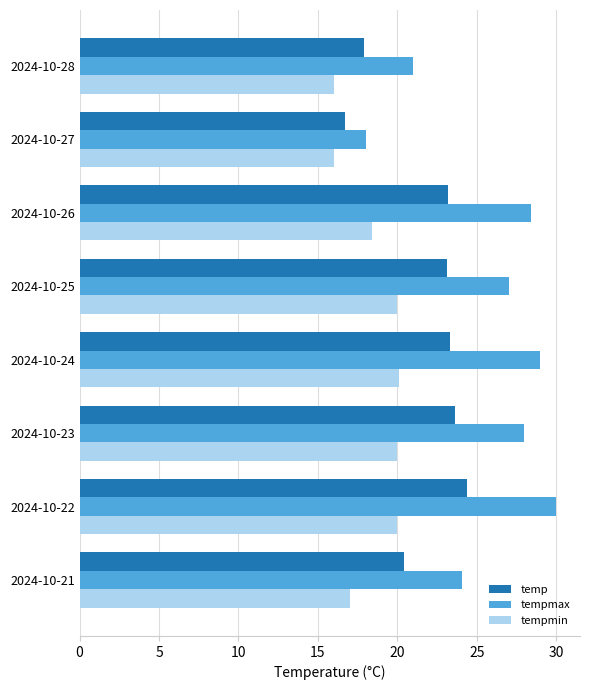

At which category is the sum across all series the highest?

2024-10-22